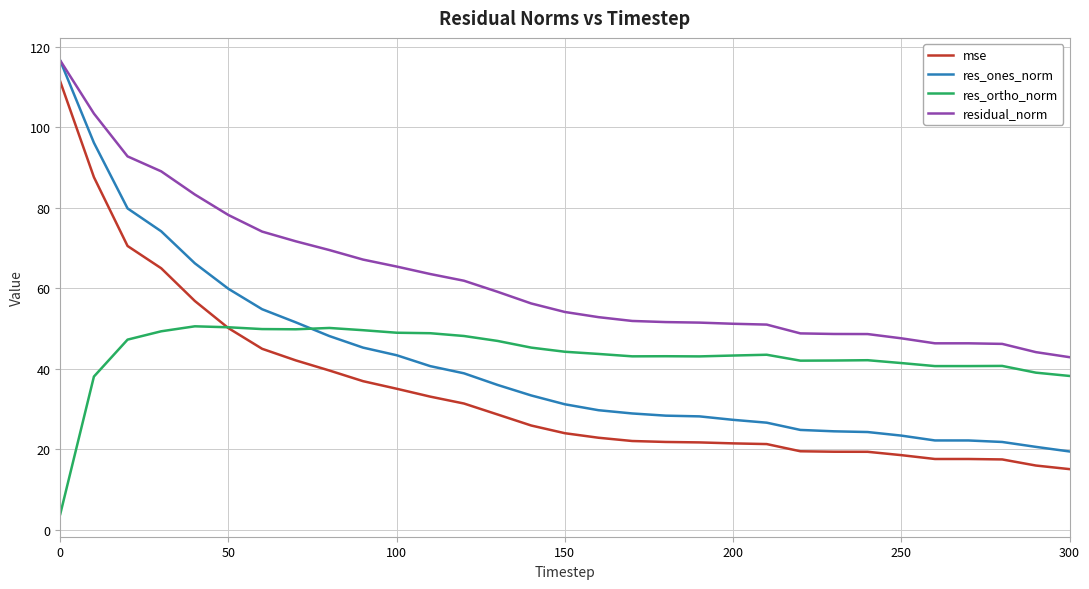

True or false: mse and residual_norm cross at least once.

False